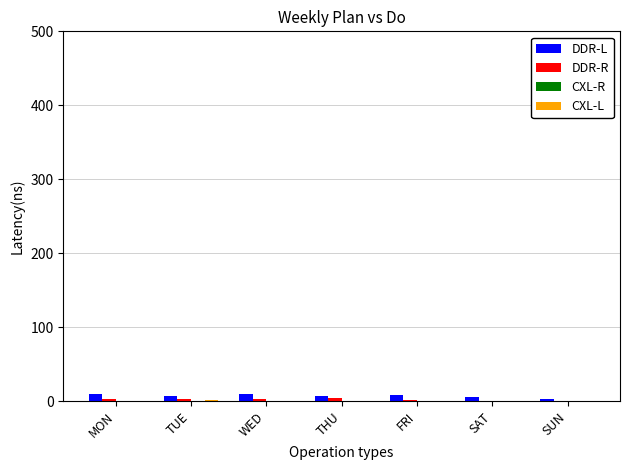

What is the maximum value for DDR-L?

10